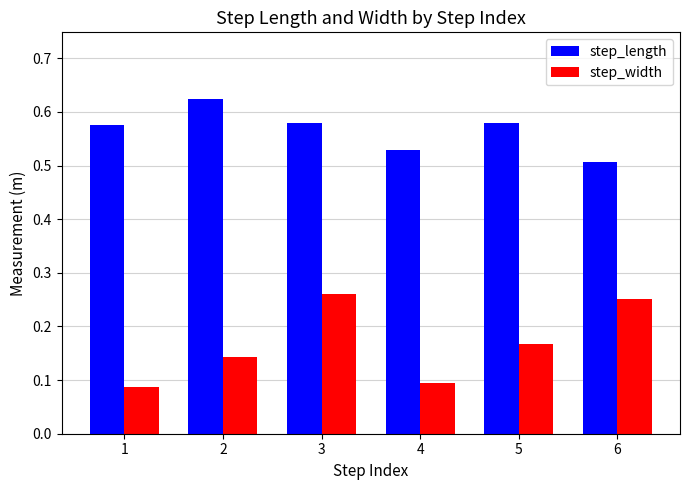

List the series in order of their peak value, lowest first.

step_width, step_length